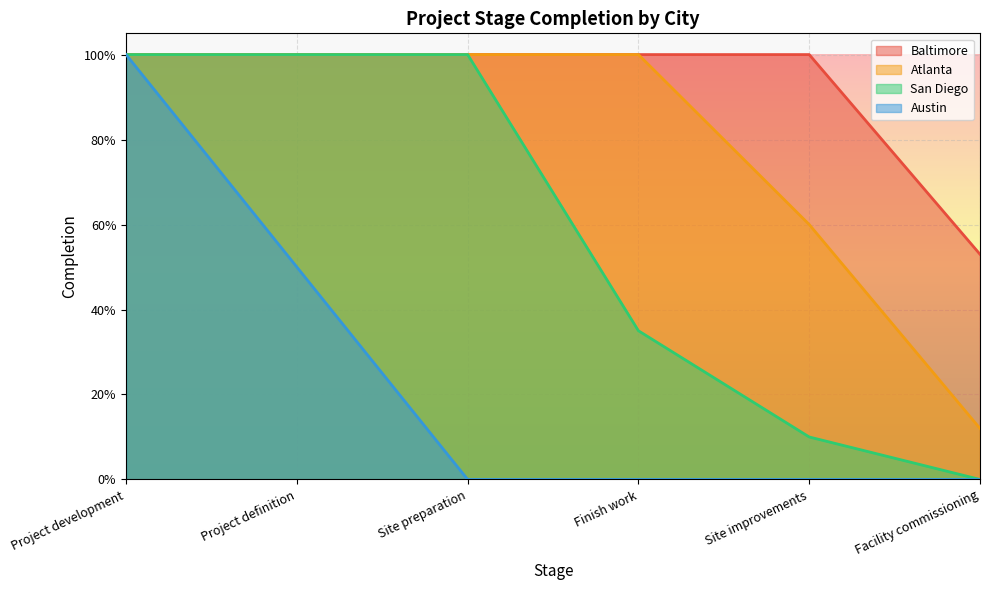

What are all the series names shown in the legend?

Baltimore, Atlanta, San Diego, Austin